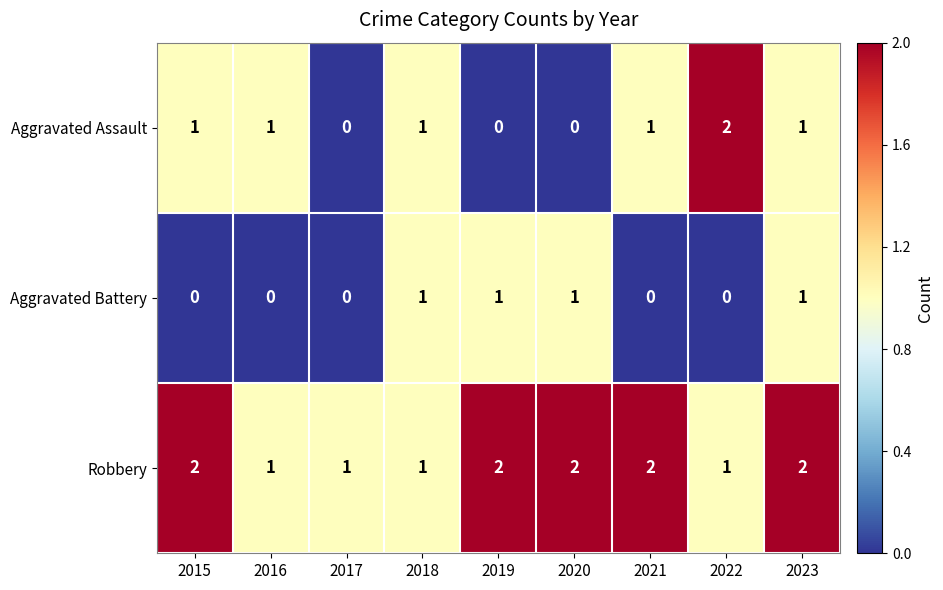

Is it true that Robbery equals 1 at 2021?

False